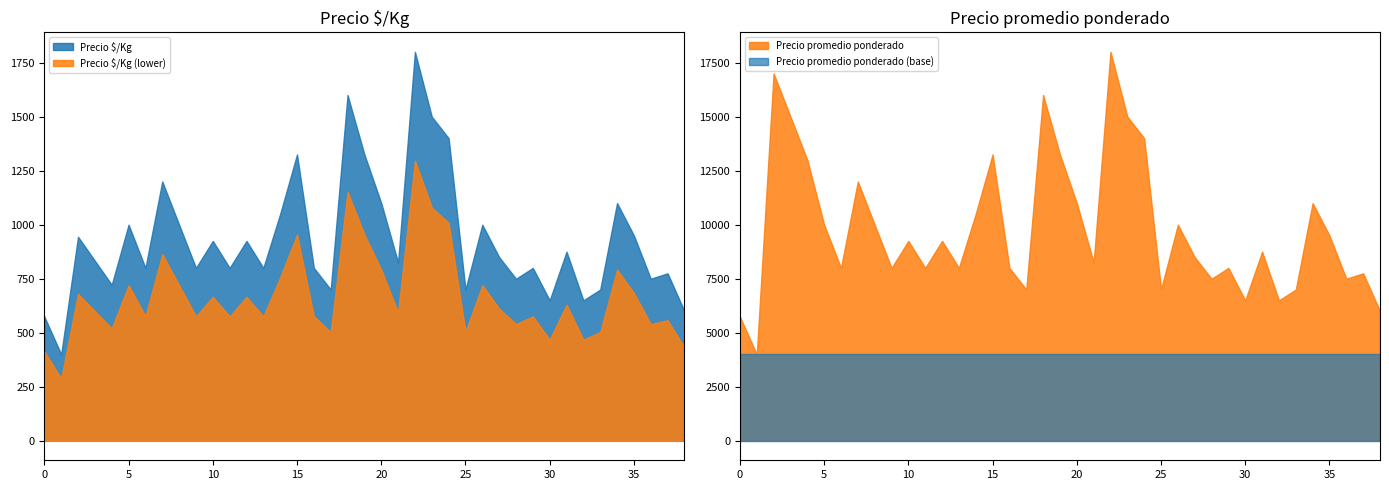

Reading left to right, what are all the values shown in this chart?

Precio $/Kg: 2021-11-12=575	2021-11-12=400	2021-12-14=944	2021-12-14=833	2021-12-14=722	2022-06-29=1000	2022-06-29=800	2023-08-22=1200	2023-08-22=1000	2023-08-22=800	2023-07-19=925	2023-07-19=800	2023-07-19=925	2023-07-19=800	2023-06-02=1050	2023-06-02=1325	2023-06-02=800	2021-07-13=700	2021-06-04=1600	2021-06-04=1325	2021-06-25=1100	2021-06-25=825	2021-05-20=1800	2021-05-20=1500	2021-05-20=1400	2021-07-26=700	2023-11-07=1000	2023-11-07=850	2023-11-07=750	2023-10-11=800	2023-10-11=650	2023-06-09=875	2023-06-09=650	2021-08-13=700	2022-09-08=1100	2022-09-08=950	2022-09-08=750	2021-11-23=775	2021-11-23=600
Precio promedio ponderado: 2021-11-12=5750	2021-11-12=4000	2021-12-14=17000	2021-12-14=15000	2021-12-14=13000	2022-06-29=10000	2022-06-29=8000	2023-08-22=12000	2023-08-22=10000	2023-08-22=8000	2023-07-19=9250	2023-07-19=8000	2023-07-19=9250	2023-07-19=8000	2023-06-02=10500	2023-06-02=13250	2023-06-02=8000	2021-07-13=7000	2021-06-04=16000	2021-06-04=13250	2021-06-25=11000	2021-06-25=8250	2021-05-20=18000	2021-05-20=15000	2021-05-20=14000	2021-07-26=7000	2023-11-07=10000	2023-11-07=8500	2023-11-07=7500	2023-10-11=8000	2023-10-11=6500	2023-06-09=8750	2023-06-09=6500	2021-08-13=7000	2022-09-08=11000	2022-09-08=9500	2022-09-08=7500	2021-11-23=7750	2021-11-23=6000